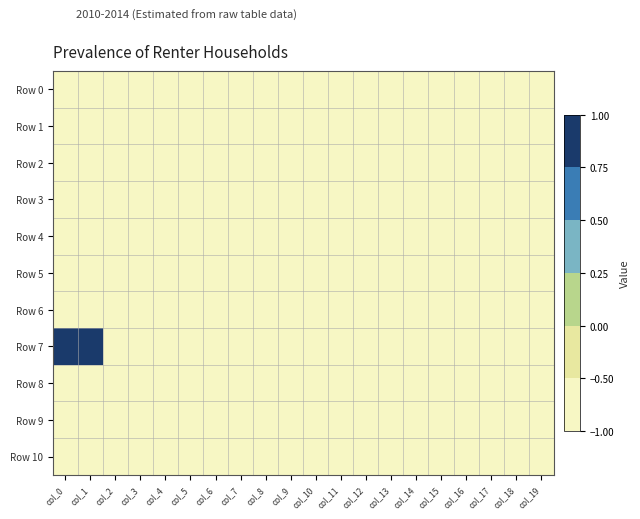

Reading left to right, extract all data points from this chart.

Row 0: col_0=-1	col_1=-1	col_2=-1	col_3=-1	col_4=-1	col_5=-1	col_6=-1	col_7=-1	col_8=-1	col_9=-1	col_10=-1	col_11=-1	col_12=-1	col_13=-1	col_14=-1	col_15=-1	col_16=-1	col_17=-1	col_18=-1	col_19=-1
Row 1: col_0=-1	col_1=-1	col_2=-1	col_3=-1	col_4=-1	col_5=-1	col_6=-1	col_7=-1	col_8=-1	col_9=-1	col_10=-1	col_11=-1	col_12=-1	col_13=-1	col_14=-1	col_15=-1	col_16=-1	col_17=-1	col_18=-1	col_19=-1
Row 2: col_0=-1	col_1=-1	col_2=-1	col_3=-1	col_4=-1	col_5=-1	col_6=-1	col_7=-1	col_8=-1	col_9=-1	col_10=-1	col_11=-1	col_12=-1	col_13=-1	col_14=-1	col_15=-1	col_16=-1	col_17=-1	col_18=-1	col_19=-1
Row 3: col_0=-1	col_1=-1	col_2=-1	col_3=-1	col_4=-1	col_5=-1	col_6=-1	col_7=-1	col_8=-1	col_9=-1	col_10=-1	col_11=-1	col_12=-1	col_13=-1	col_14=-1	col_15=-1	col_16=-1	col_17=-1	col_18=-1	col_19=-1
Row 4: col_0=-1	col_1=-1	col_2=-1	col_3=-1	col_4=-1	col_5=-1	col_6=-1	col_7=-1	col_8=-1	col_9=-1	col_10=-1	col_11=-1	col_12=-1	col_13=-1	col_14=-1	col_15=-1	col_16=-1	col_17=-1	col_18=-1	col_19=-1
Row 5: col_0=-1	col_1=-1	col_2=-1	col_3=-1	col_4=-1	col_5=-1	col_6=-1	col_7=-1	col_8=-1	col_9=-1	col_10=-1	col_11=-1	col_12=-1	col_13=-1	col_14=-1	col_15=-1	col_16=-1	col_17=-1	col_18=-1	col_19=-1
Row 6: col_0=-1	col_1=-1	col_2=-1	col_3=-1	col_4=-1	col_5=-1	col_6=-1	col_7=-1	col_8=-1	col_9=-1	col_10=-1	col_11=-1	col_12=-1	col_13=-1	col_14=-1	col_15=-1	col_16=-1	col_17=-1	col_18=-1	col_19=-1
Row 7: col_0=1	col_1=1	col_2=-1	col_3=-1	col_4=-1	col_5=-1	col_6=-1	col_7=-1	col_8=-1	col_9=-1	col_10=-1	col_11=-1	col_12=-1	col_13=-1	col_14=-1	col_15=-1	col_16=-1	col_17=-1	col_18=-1	col_19=-1
Row 8: col_0=-1	col_1=-1	col_2=-1	col_3=-1	col_4=-1	col_5=-1	col_6=-1	col_7=-1	col_8=-1	col_9=-1	col_10=-1	col_11=-1	col_12=-1	col_13=-1	col_14=-1	col_15=-1	col_16=-1	col_17=-1	col_18=-1	col_19=-1
Row 9: col_0=-1	col_1=-1	col_2=-1	col_3=-1	col_4=-1	col_5=-1	col_6=-1	col_7=-1	col_8=-1	col_9=-1	col_10=-1	col_11=-1	col_12=-1	col_13=-1	col_14=-1	col_15=-1	col_16=-1	col_17=-1	col_18=-1	col_19=-1
Row 10: col_0=-1	col_1=-1	col_2=-1	col_3=-1	col_4=-1	col_5=-1	col_6=-1	col_7=-1	col_8=-1	col_9=-1	col_10=-1	col_11=-1	col_12=-1	col_13=-1	col_14=-1	col_15=-1	col_16=-1	col_17=-1	col_18=-1	col_19=-1